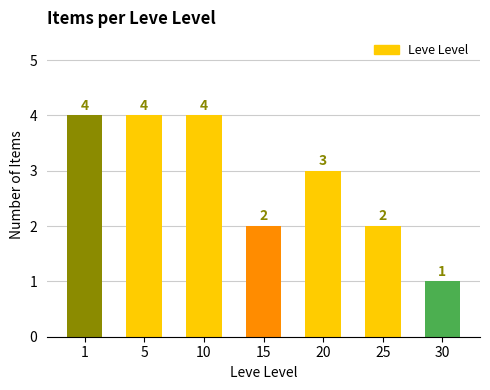

What is the sum of the values at 25 and 30?

3